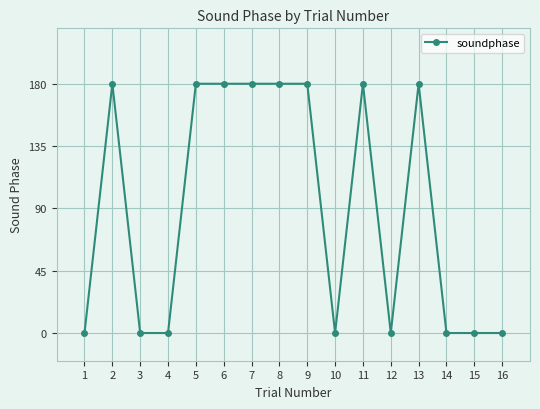

True or false: the data has more than 0 interior local peaks.

True